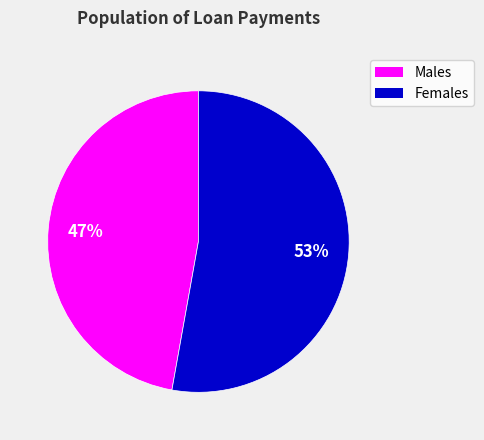

To the nearest percent, what is the difference between the largest and smallest slice percentages?

6%